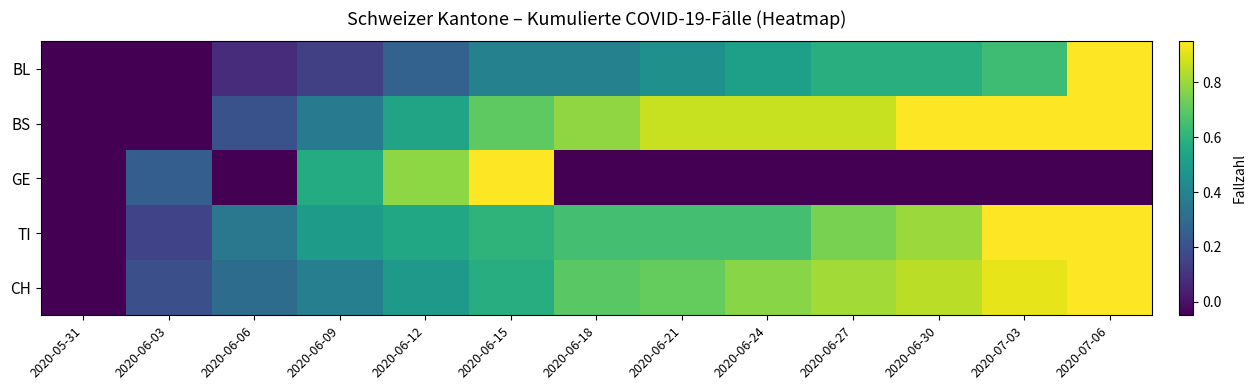

Reading left to right, transcribe all the data shown in this chart.

BL: 2020-05-31=-0.1	2020-06-03=-0.1	2020-06-06=0.1	2020-06-09=0.1	2020-06-12=0.3	2020-06-15=0.4	2020-06-18=0.4	2020-06-21=0.5	2020-06-24=0.5	2020-06-27=0.6	2020-06-30=0.6	2020-07-03=0.6	2020-07-06=0.9
BS: 2020-05-31=-0.1	2020-06-03=-0.1	2020-06-06=0.2	2020-06-09=0.4	2020-06-12=0.5	2020-06-15=0.7	2020-06-18=0.8	2020-06-21=0.9	2020-06-24=0.9	2020-06-27=0.9	2020-06-30=0.9	2020-07-03=0.9	2020-07-06=0.9
GE: 2020-05-31=-0.1	2020-06-03=0.2	2020-06-06=-0.1	2020-06-09=0.6	2020-06-12=0.8	2020-06-15=0.9	2020-06-18=-0.1	2020-06-21=-0.1	2020-06-24=-0.1	2020-06-27=-0.1	2020-06-30=-0.1	2020-07-03=-0.1	2020-07-06=-0.1
TI: 2020-05-31=-0.1	2020-06-03=0.2	2020-06-06=0.4	2020-06-09=0.5	2020-06-12=0.5	2020-06-15=0.6	2020-06-18=0.6	2020-06-21=0.6	2020-06-24=0.6	2020-06-27=0.8	2020-06-30=0.8	2020-07-03=0.9	2020-07-06=0.9
CH: 2020-05-31=-0.1	2020-06-03=0.2	2020-06-06=0.3	2020-06-09=0.4	2020-06-12=0.5	2020-06-15=0.6	2020-06-18=0.7	2020-06-21=0.7	2020-06-24=0.8	2020-06-27=0.8	2020-06-30=0.8	2020-07-03=0.9	2020-07-06=0.9